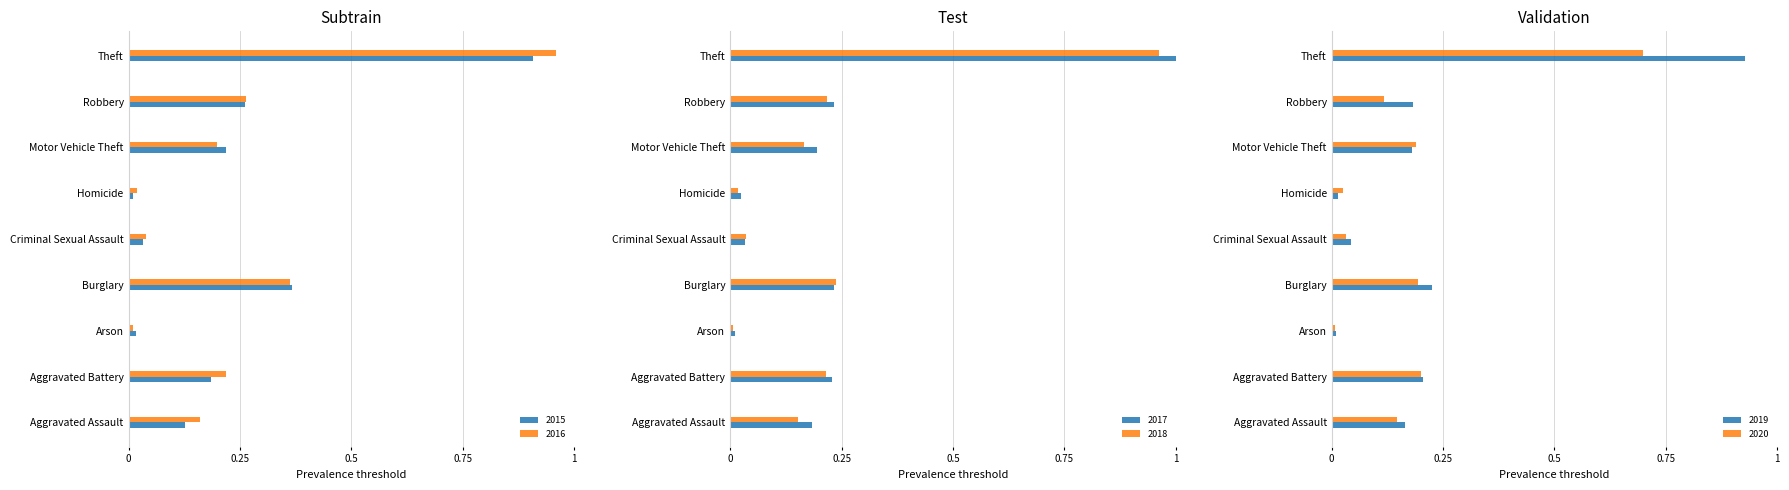

Count the number of categories in the chart.

9